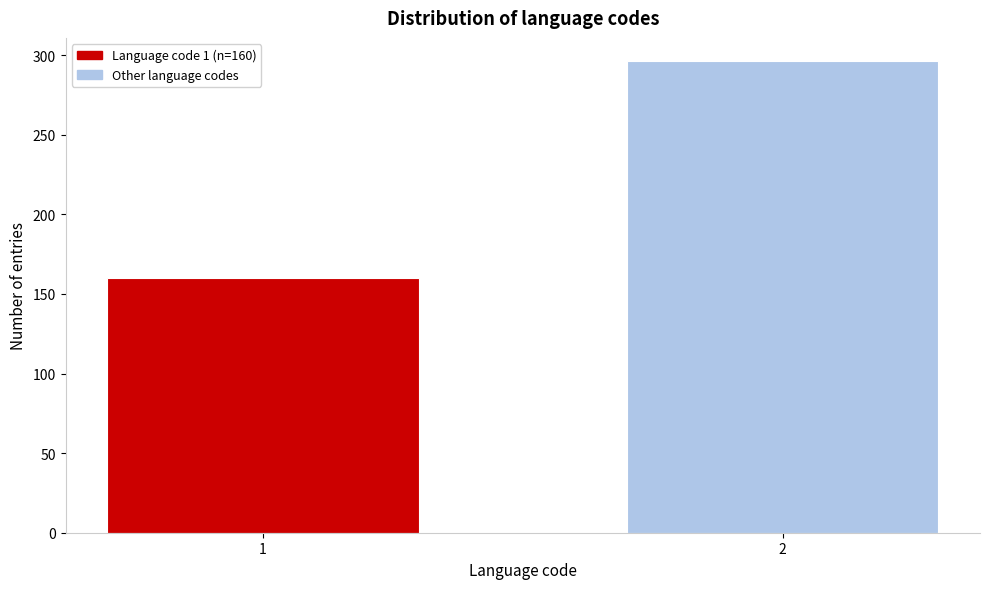

Reading right to left, extract all data points from this chart.

296	160